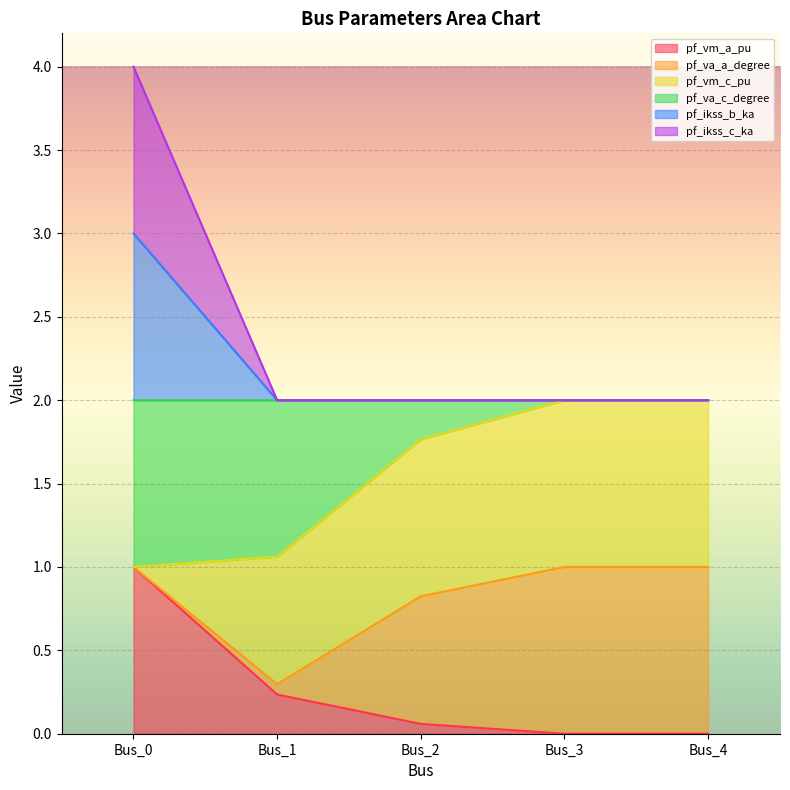

What is the approximate value of pf_ikss_b_ka at Bus_4?

2.0